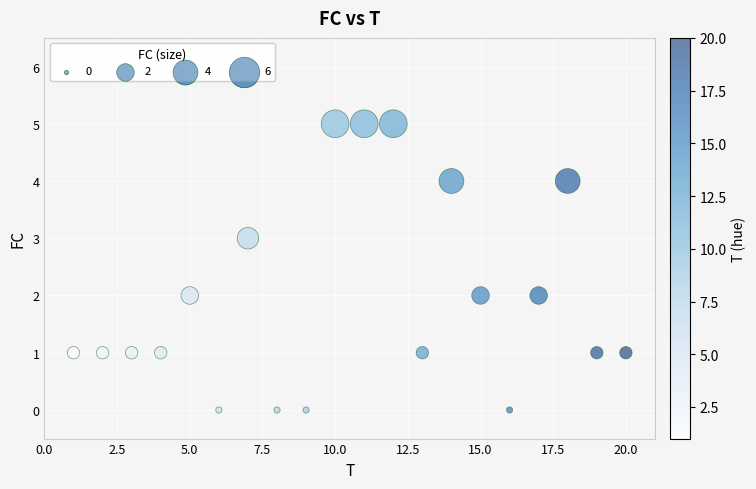

What is the range of Y values (max minus min)?

5